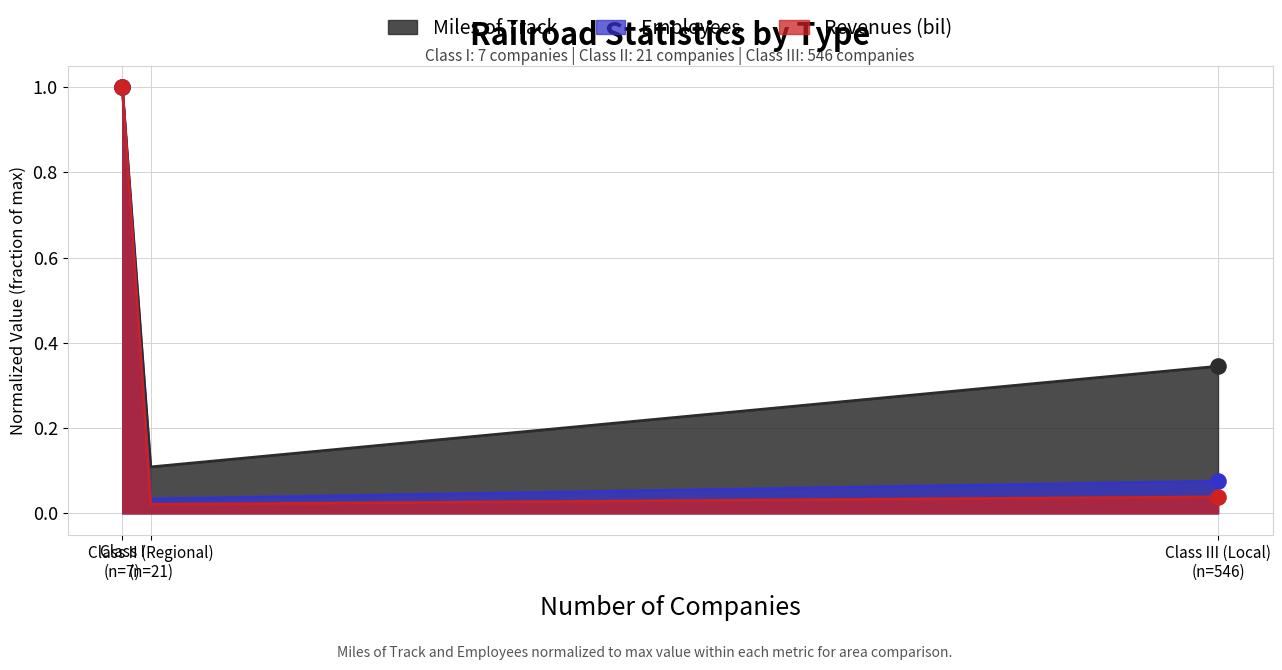

At which category is the sum across all series the highest?

Class I
(n=7)